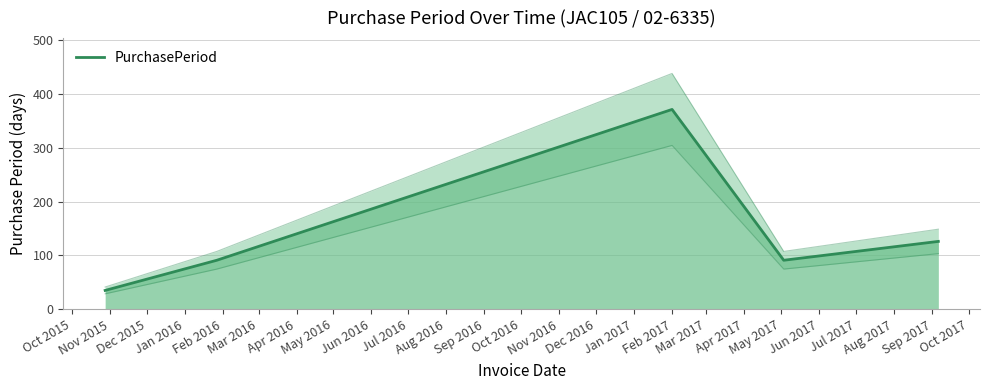

Is it true that the value at Oct 2015 is 35?

True